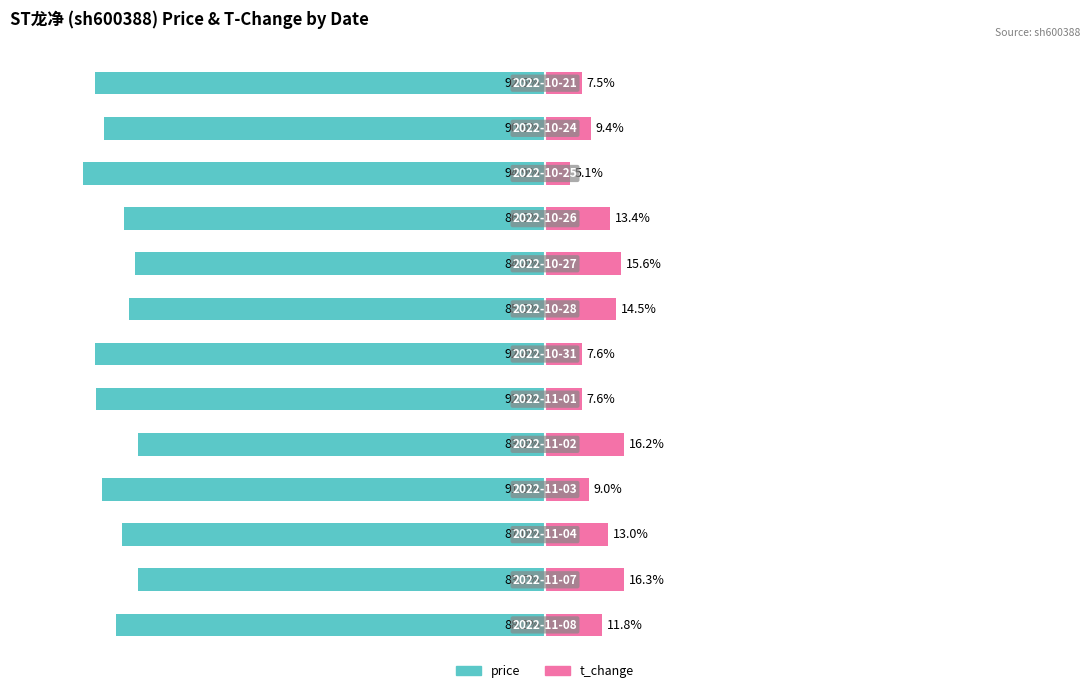

The price series shows -139.7 at 2. True or false?

False